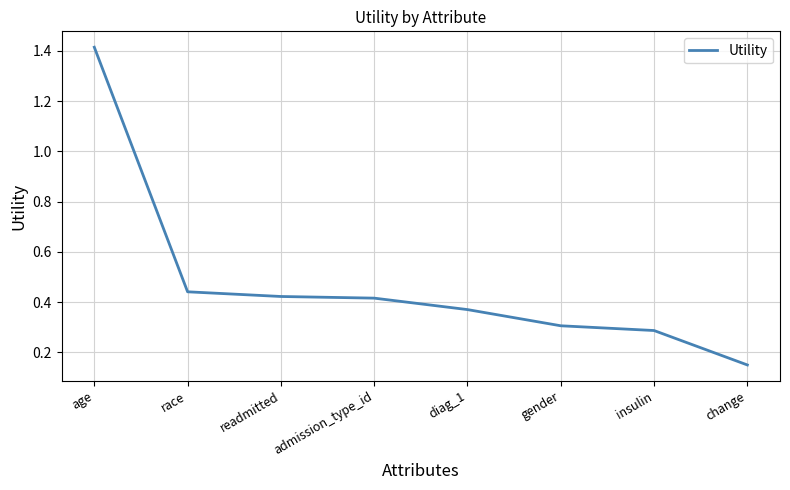

True or false: the data shows 0.6 at admission_type_id.

False